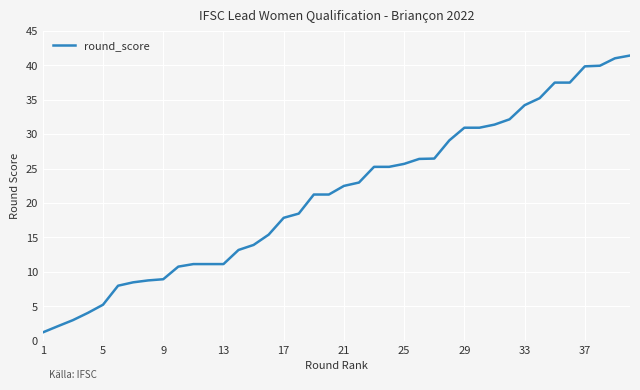

What is the minimum value shown in the chart?

1.2